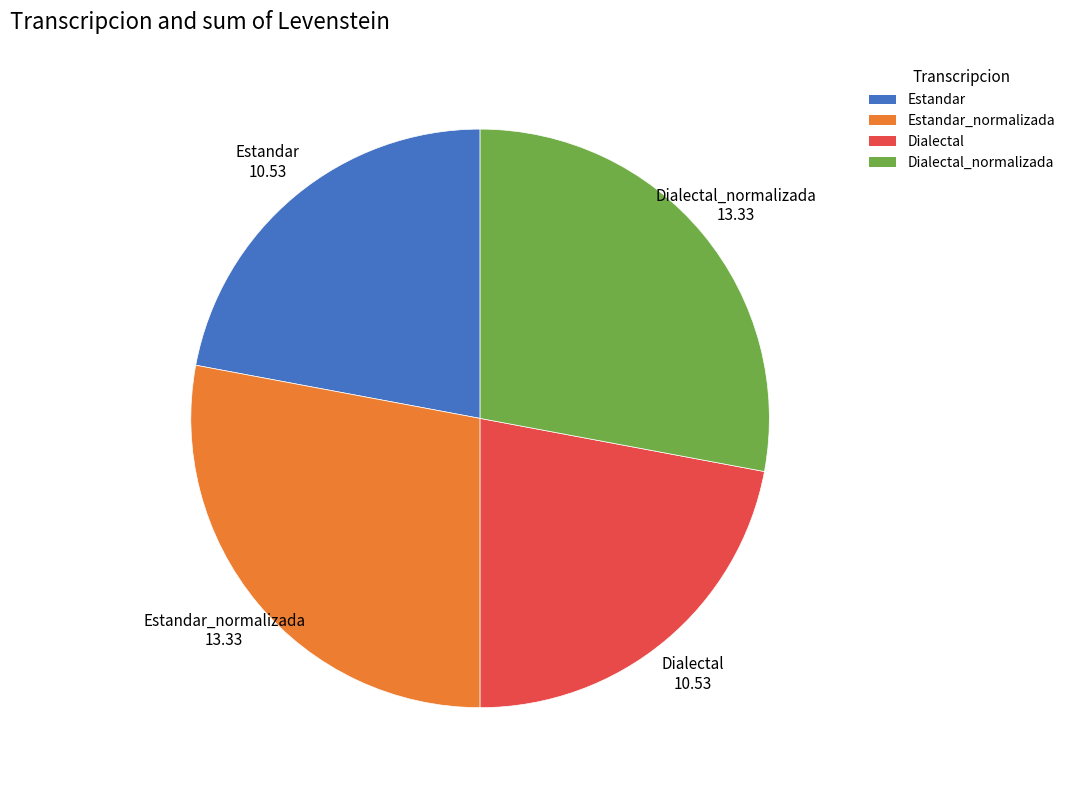

The Estandar slice represents 34% of the pie. True or false?

False